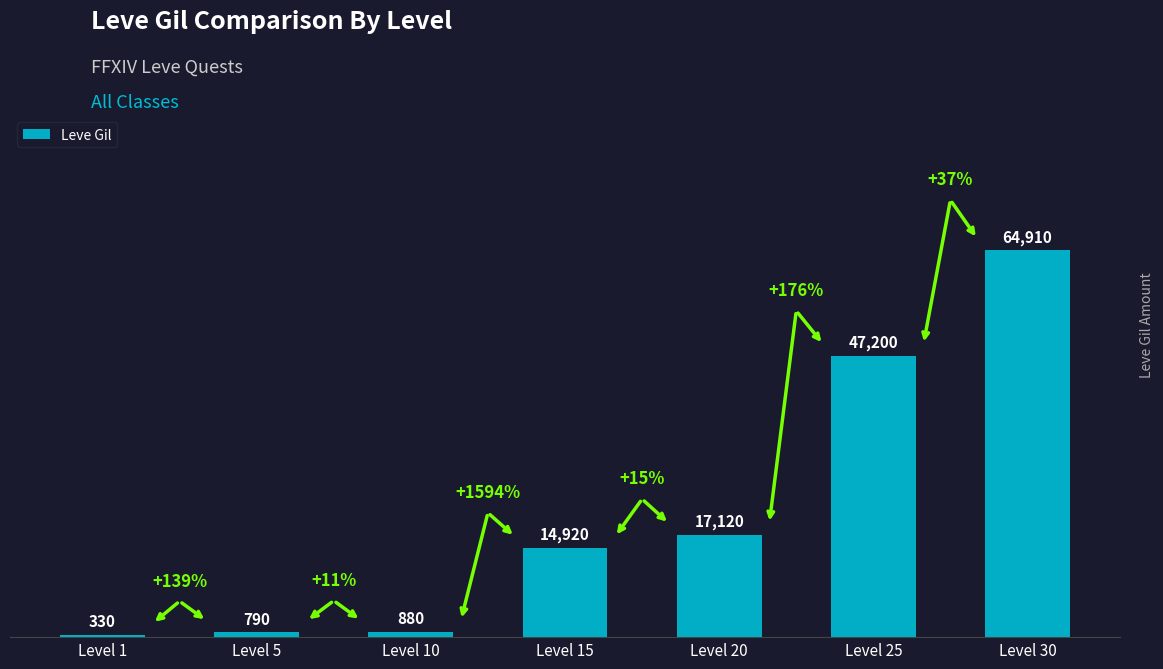

What is the sum of the values at Level 20 and Level 25?

64320